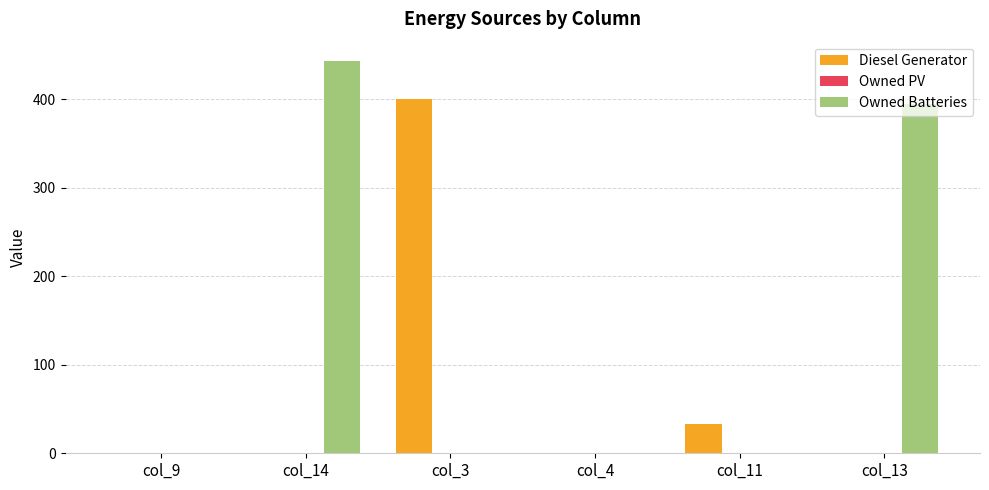

How many series are shown in this chart?

2